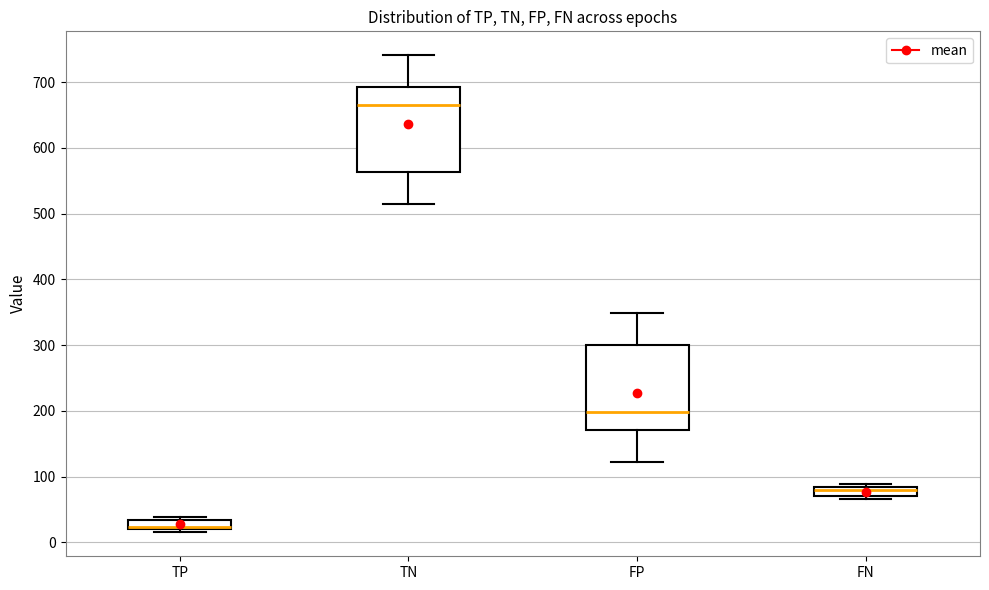

Where does the lower whisker of the box for FP end on the y-axis? The values are not printed on the chart, so give them approximately, as read against the axis.

120